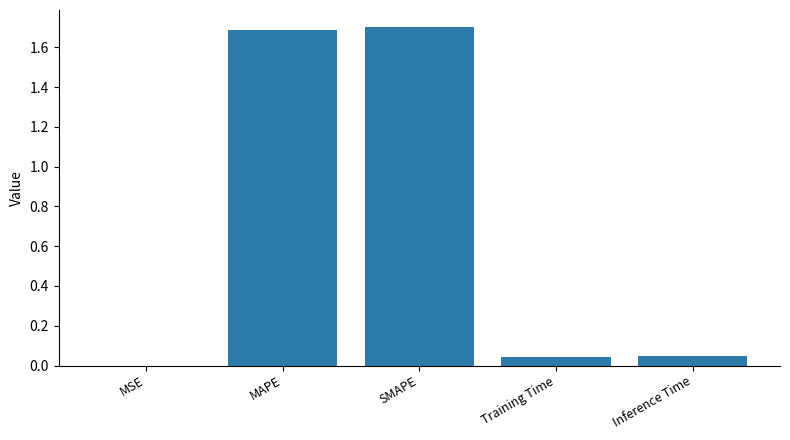

True or false: the data shows 0.0 at MSE.

True